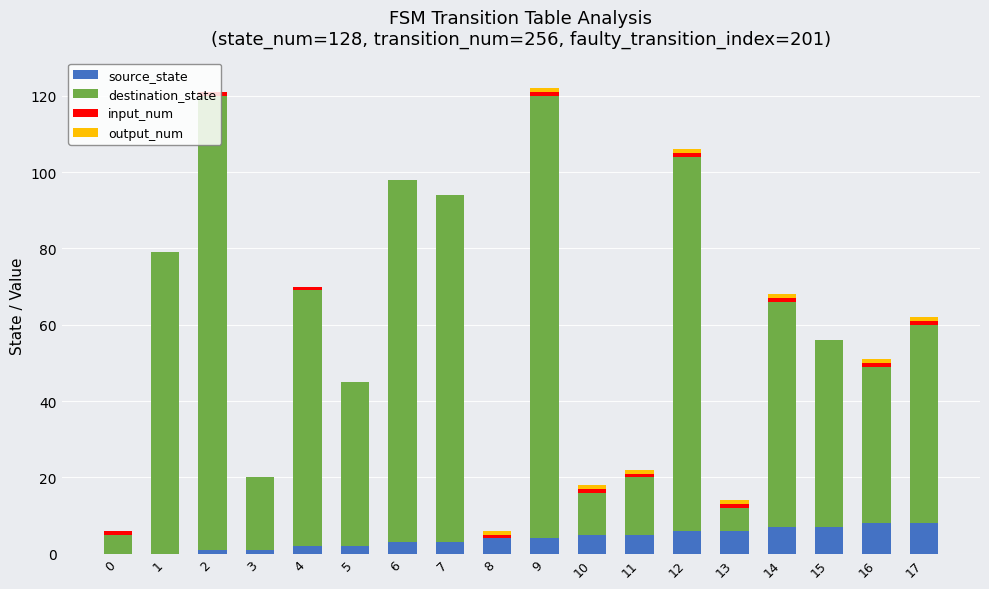

What is the total value across all series at 16?

51